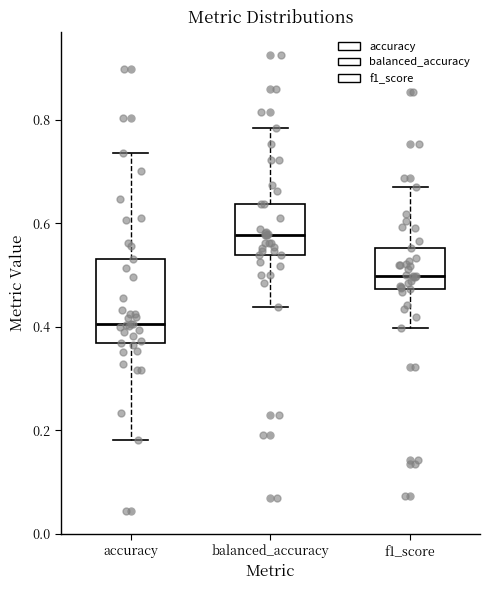

Which box's median line is the highest?

balanced_accuracy